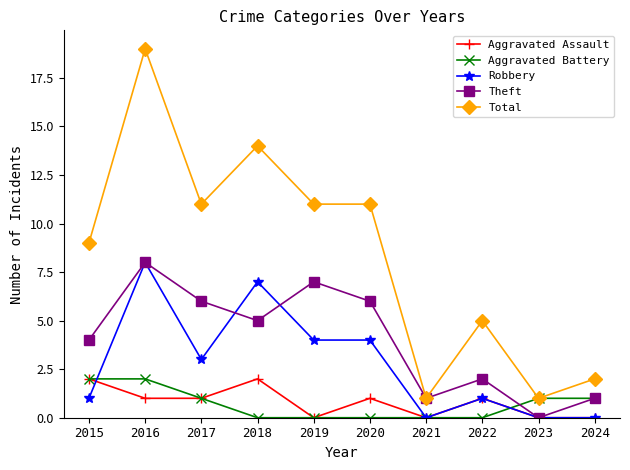

Reading left to right, list all the values displayed in this chart.

Aggravated Assault: 2015=2	2016=1	2017=1	2018=2	2019=0	2020=1	2021=0	2022=1	2023=0	2024=0
Aggravated Battery: 2015=2	2016=2	2017=1	2018=0	2019=0	2020=0	2021=0	2022=0	2023=1	2024=1
Robbery: 2015=1	2016=8	2017=3	2018=7	2019=4	2020=4	2021=0	2022=1	2023=0	2024=0
Theft: 2015=4	2016=8	2017=6	2018=5	2019=7	2020=6	2021=1	2022=2	2023=0	2024=1
Total: 2015=9	2016=19	2017=11	2018=14	2019=11	2020=11	2021=1	2022=5	2023=1	2024=2